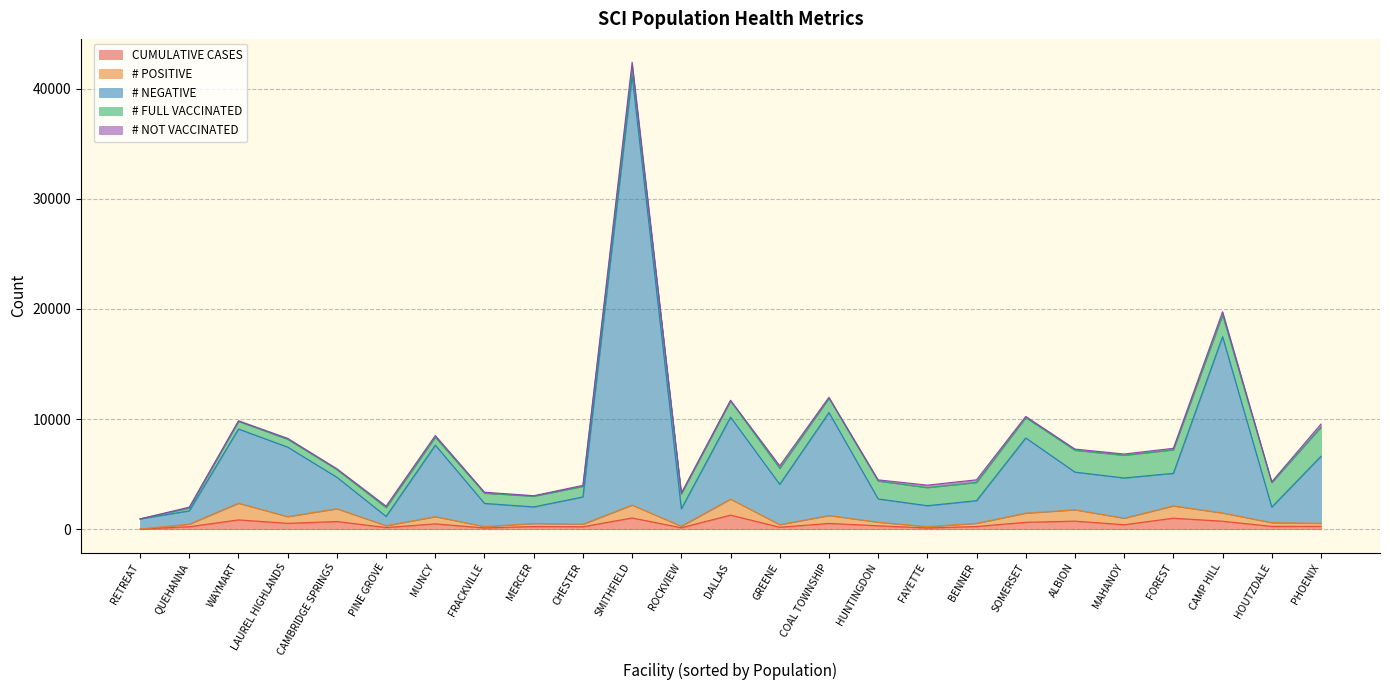

At which category is the sum across all series the highest?

SMITHFIELD